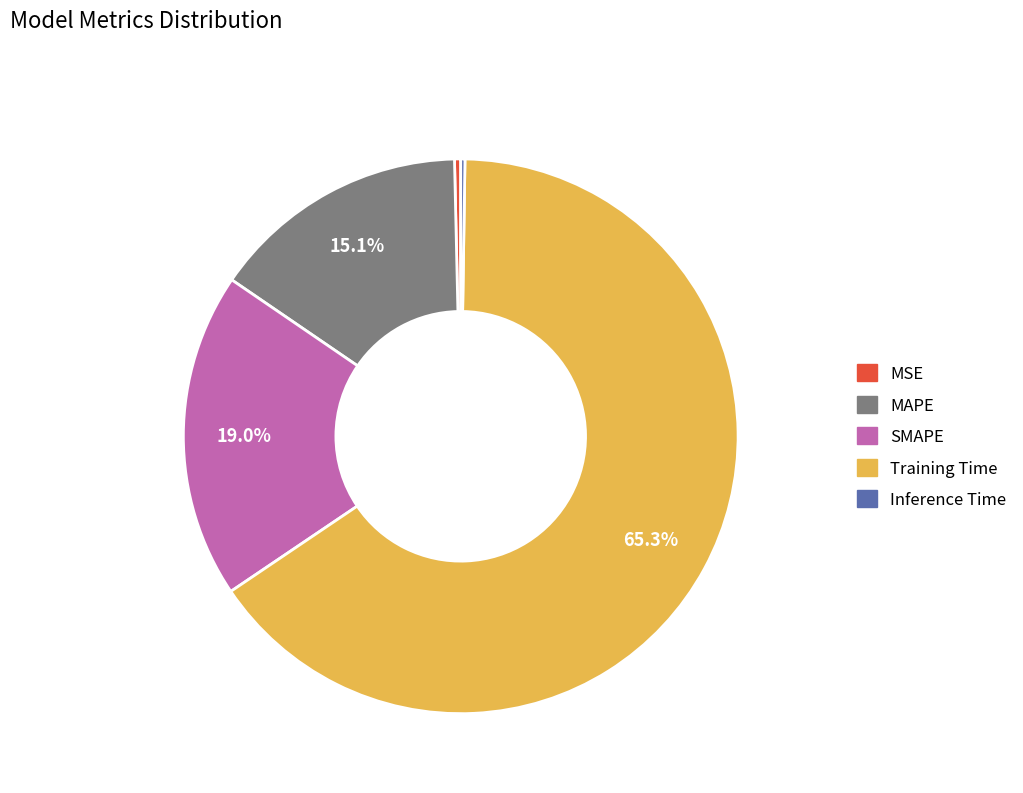

What percentage is the MAPE slice, to the nearest percent?

15%